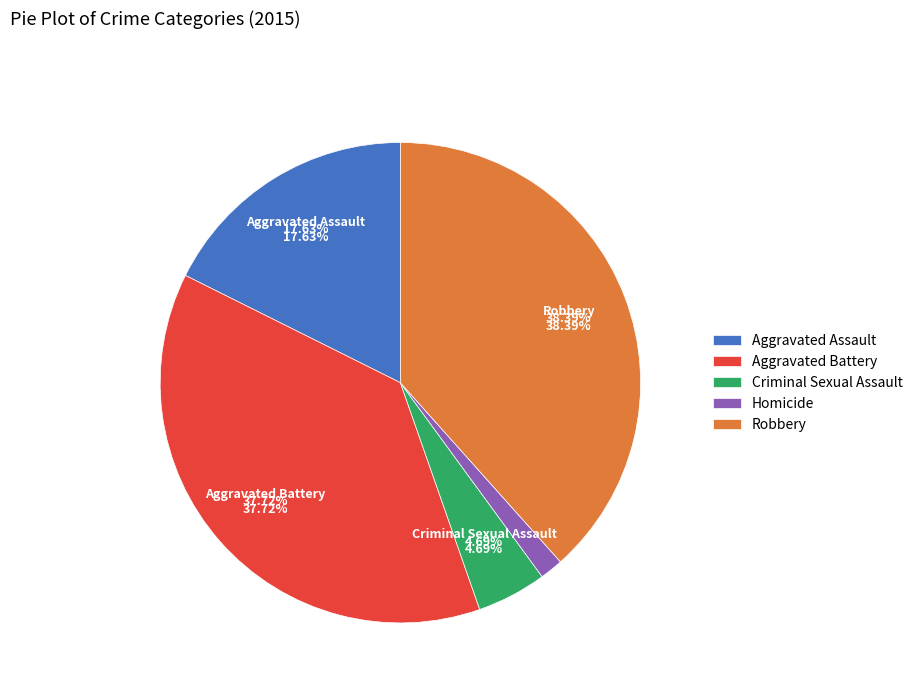

Which slice is the largest?

Robbery